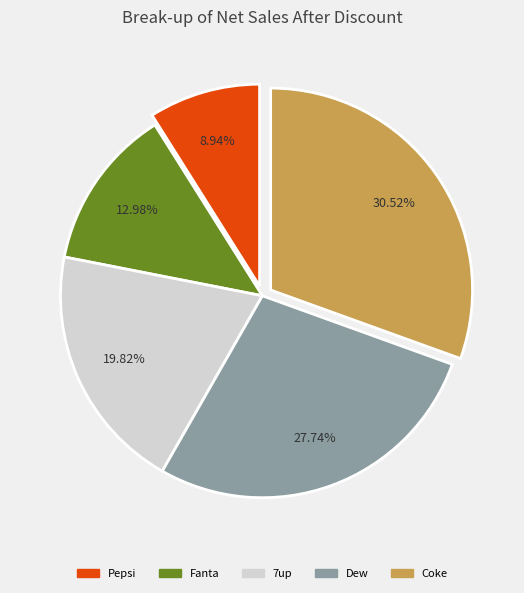

Which slice is the largest?

Coke